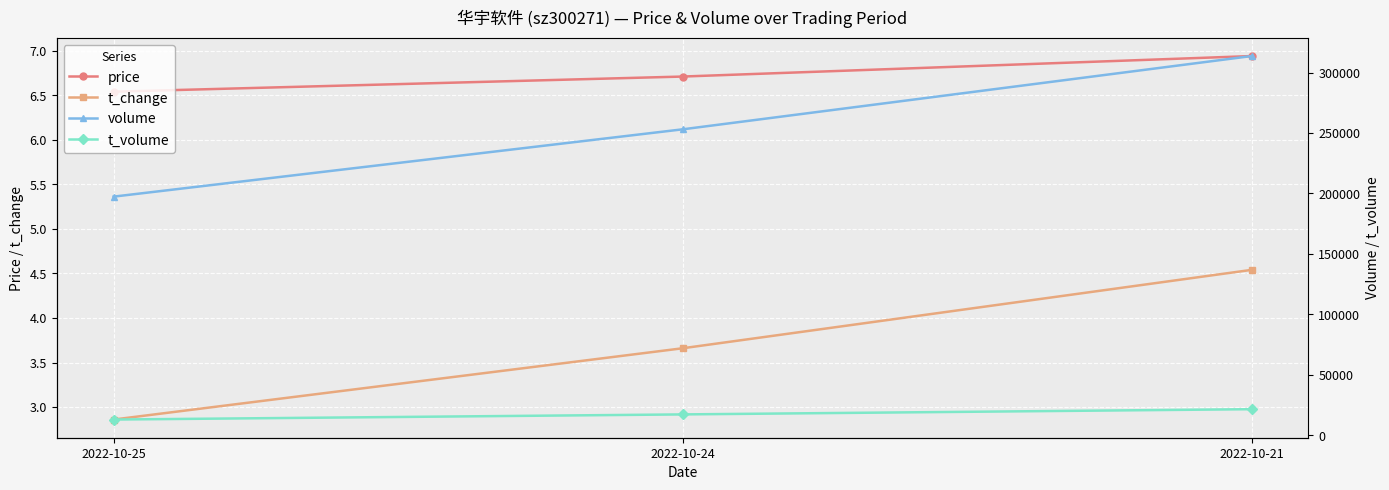

What is the difference between the maximum and minimum values in the volume series?

116276.0